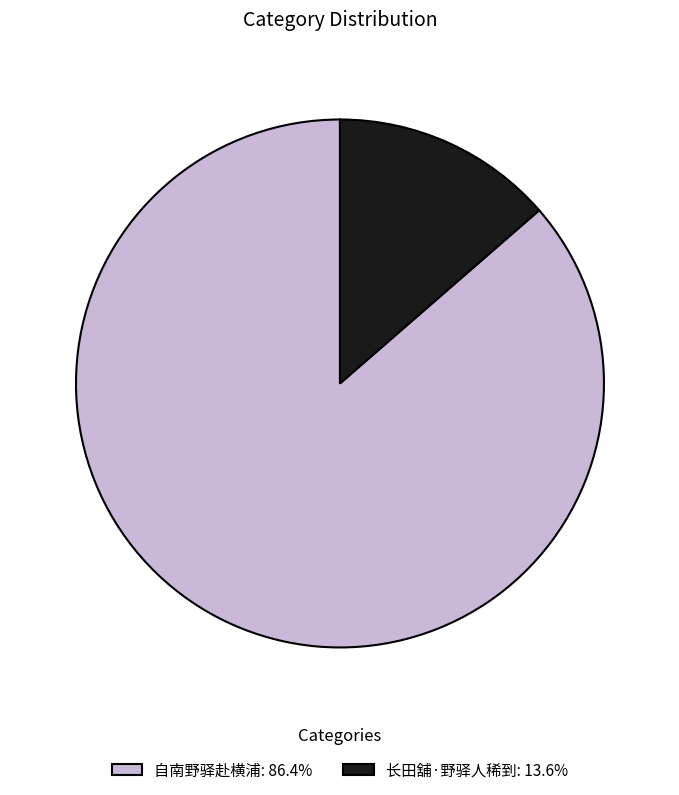

Do 自南野驿赴横浦: 86.4% and 长田舖·野驿人稀到: 13.6% together represent more than half of the pie?

Yes